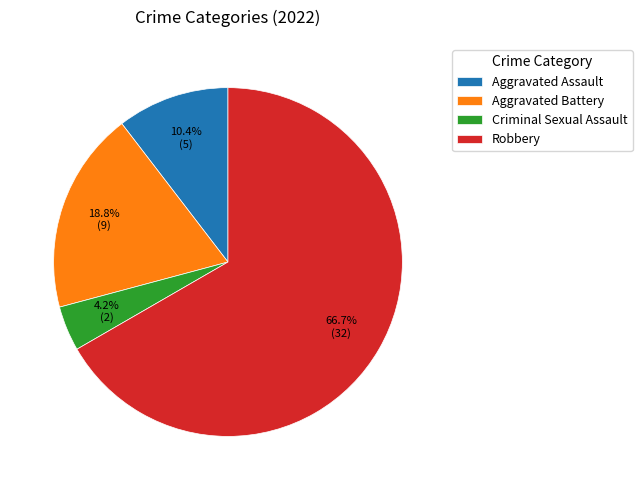

The Aggravated Assault slice represents 10% of the pie. True or false?

True